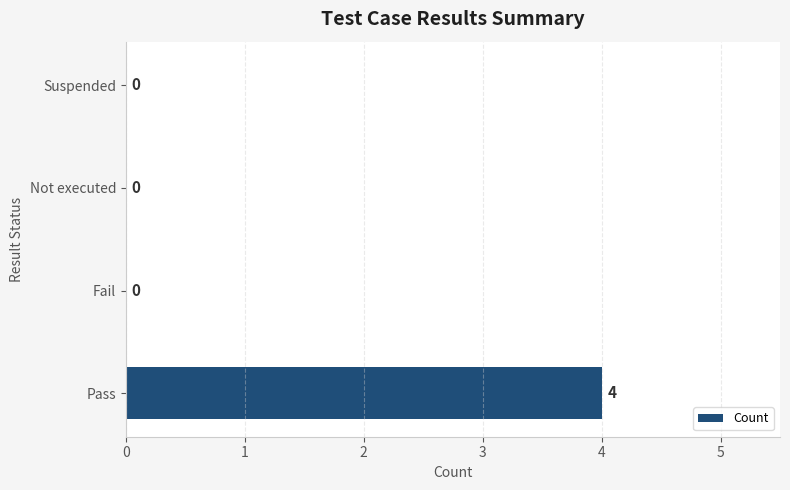

What is the maximum value shown in the chart?

4